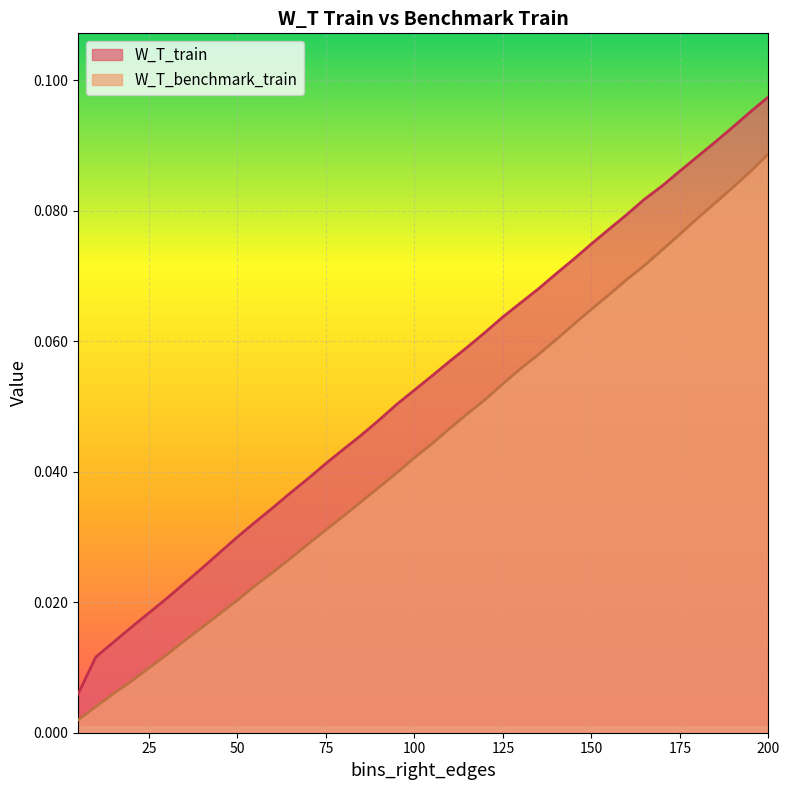

Rank the series by their average value, from lowest to highest.

W_T_benchmark_train, W_T_train